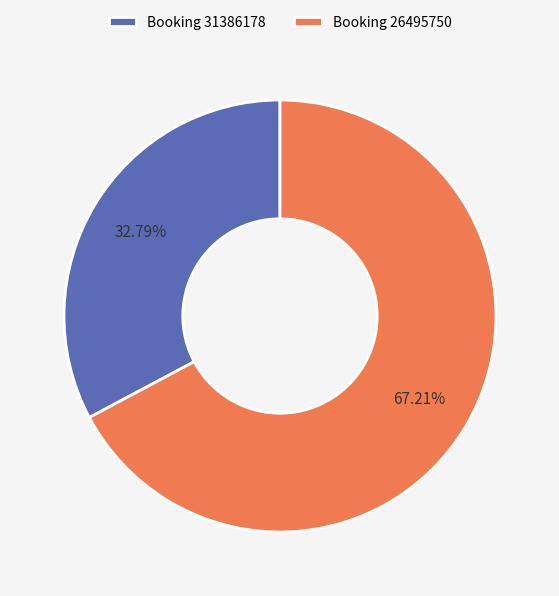

Combined, do Booking 26495750 and Booking 31386178 account for over 50%?

Yes